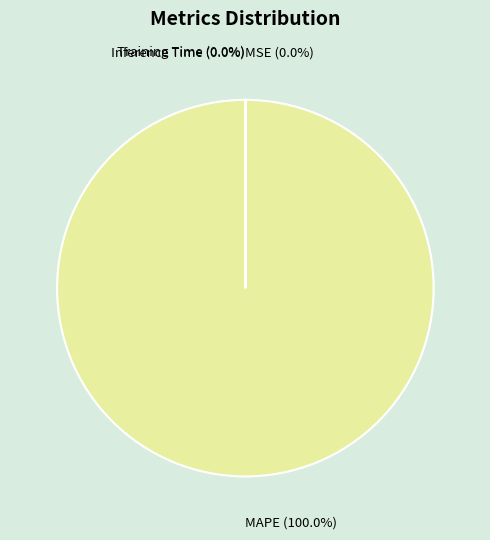

The MAPE slice represents 100% of the pie. True or false?

True